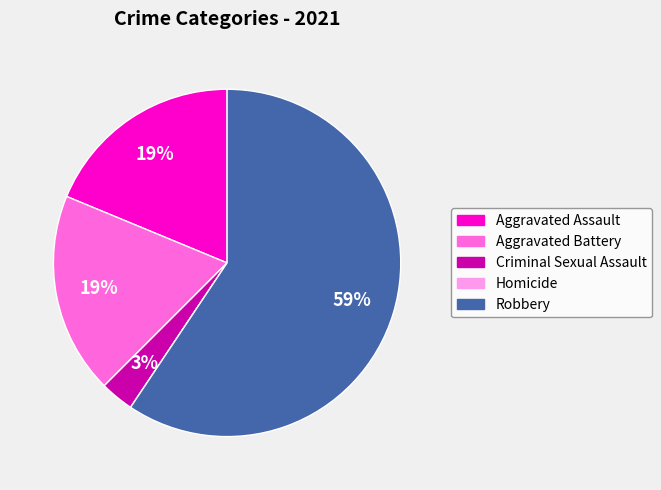

Combined, do Aggravated Battery and Robbery account for over 50%?

Yes